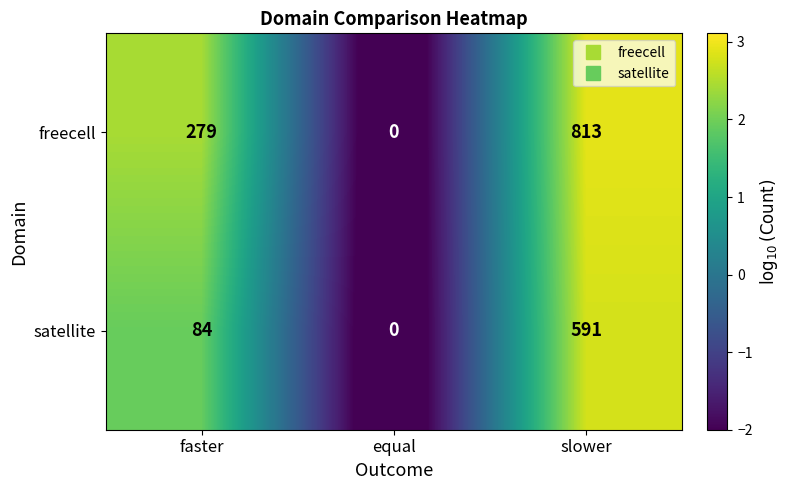

Reading left to right, list all the values displayed in this chart.

freecell: 279	0	813
satellite: 84	0	591